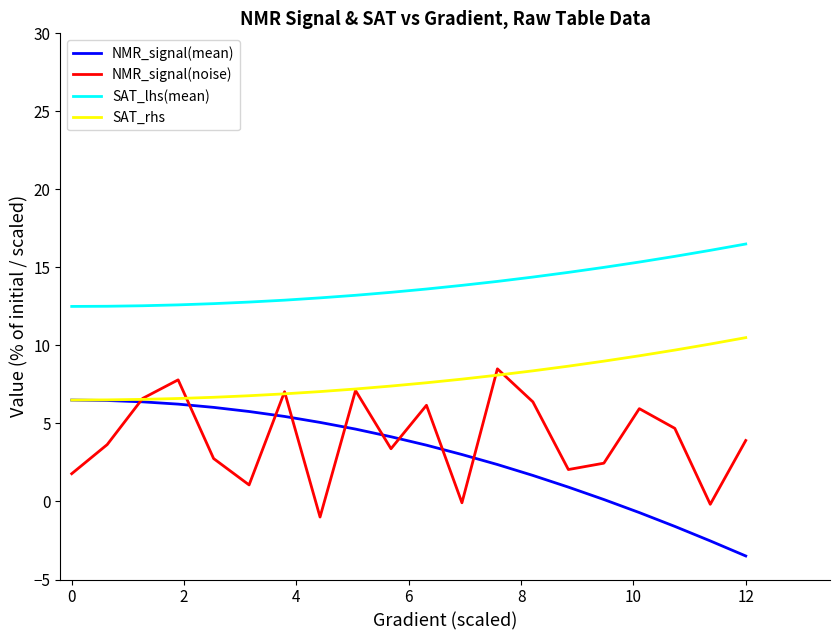

How many lines are shown in the chart?

4